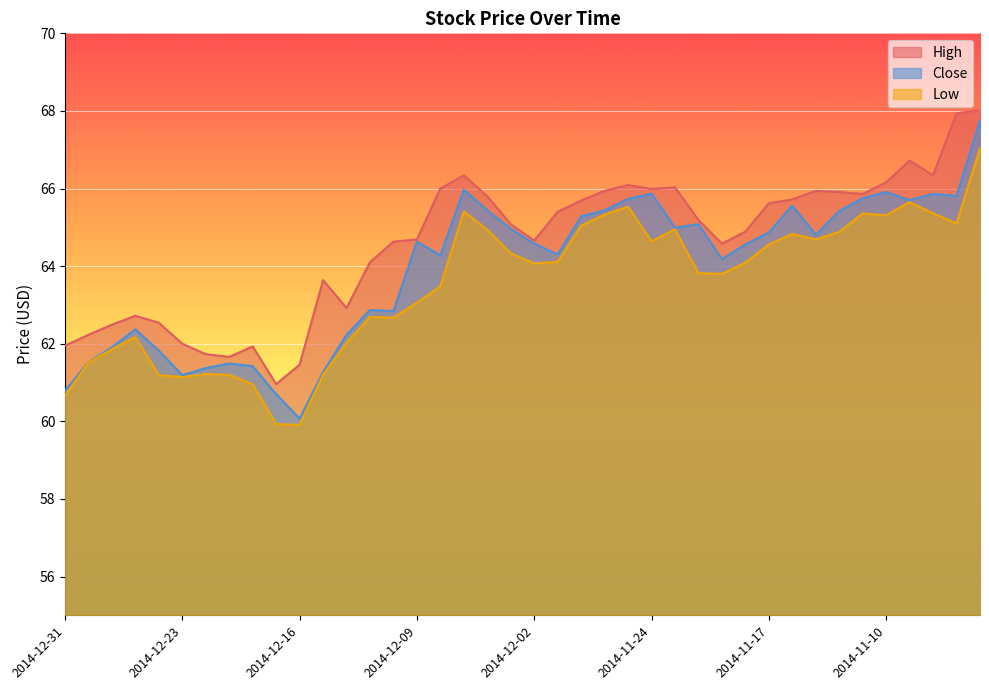

At which label is High closest to 64?

2014-12-11